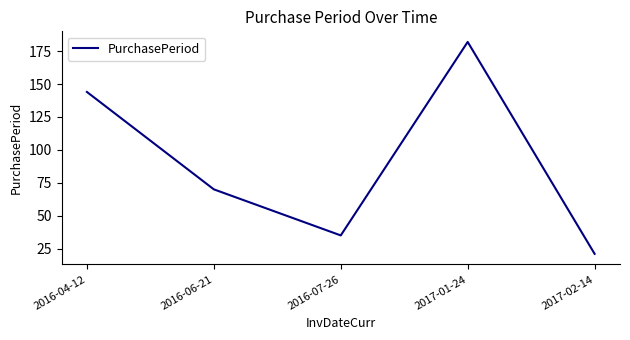

List the labels in order of value, smallest first.

2017-02-14, 2016-07-26, 2016-06-21, 2016-04-12, 2017-01-24